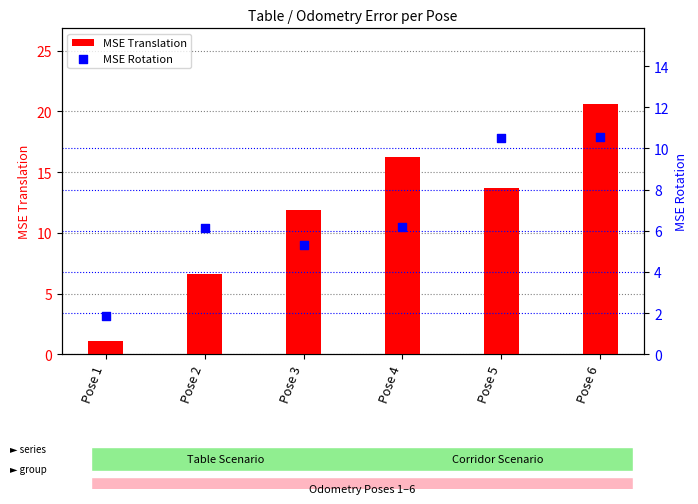

At how many categories does at least one series exceed 12?

3